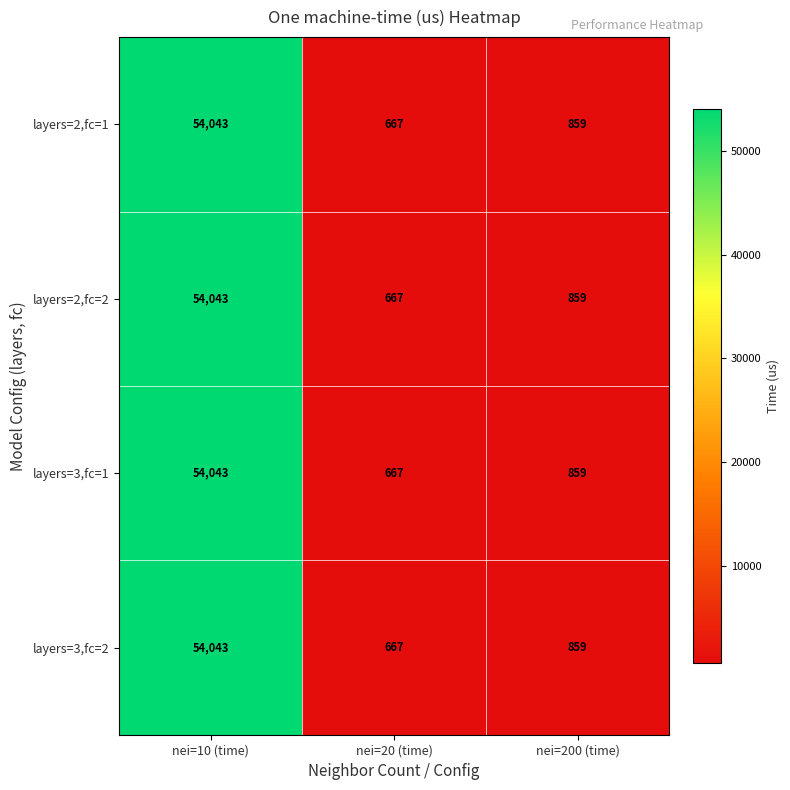

Is the value of layers=3,fc=2 at nei=200 (time) greater than the value of layers=3,fc=1 at nei=10 (time)?

No